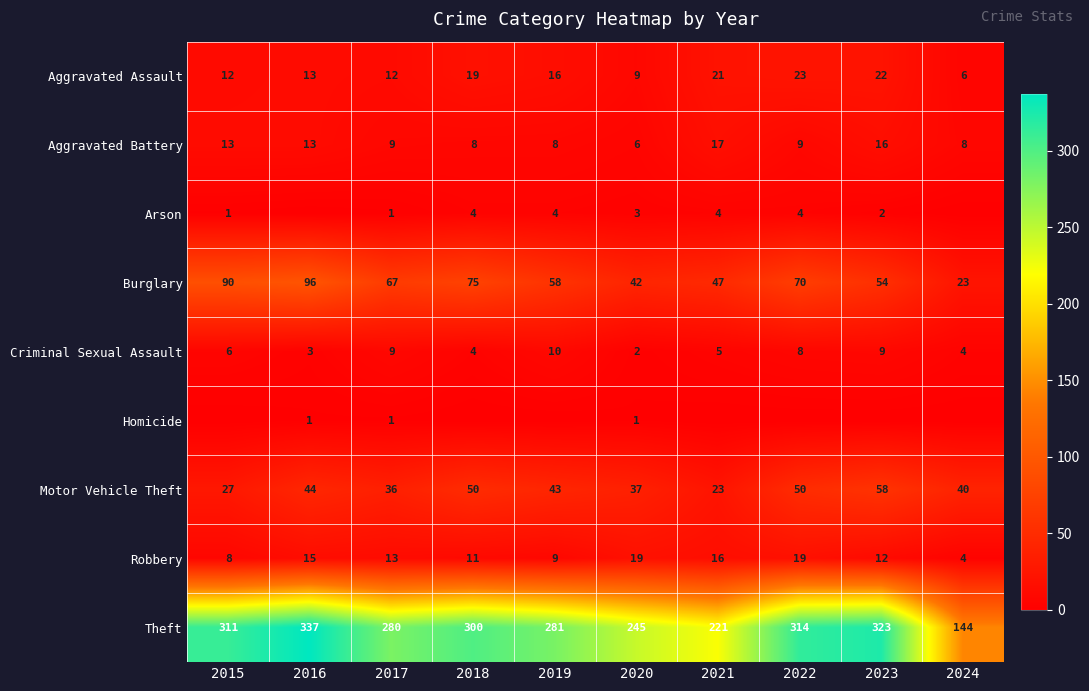

At 2020, list the series in order from smallest to largest.

Homicide, Criminal Sexual Assault, Arson, Aggravated Battery, Aggravated Assault, Robbery, Motor Vehicle Theft, Burglary, Theft